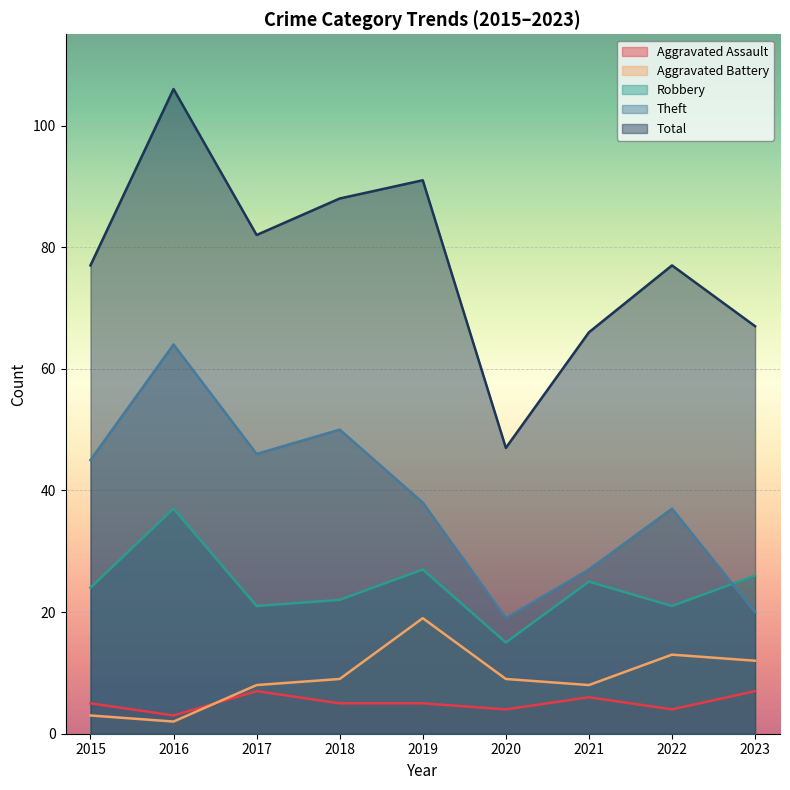

Reading left to right, what are all the values shown in this chart?

Aggravated Assault: 5	3	7	5	5	4	6	4	7
Aggravated Battery: 3	2	8	9	19	9	8	13	12
Robbery: 24	37	21	22	27	15	25	21	26
Theft: 45	64	46	50	38	19	27	37	20
Total: 77	106	82	88	91	47	66	77	67